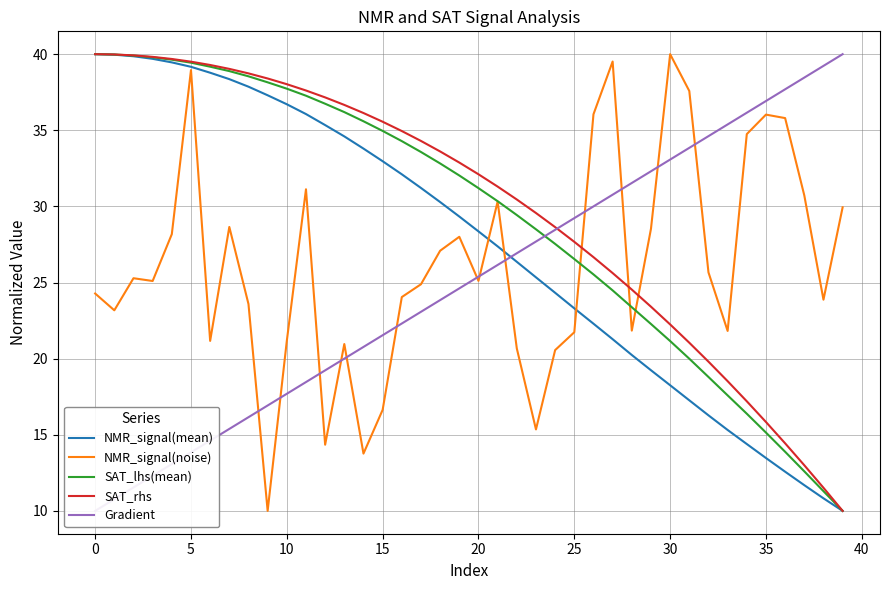

Where do NMR_signal(noise) and SAT_rhs first cross each other?

25 and 26